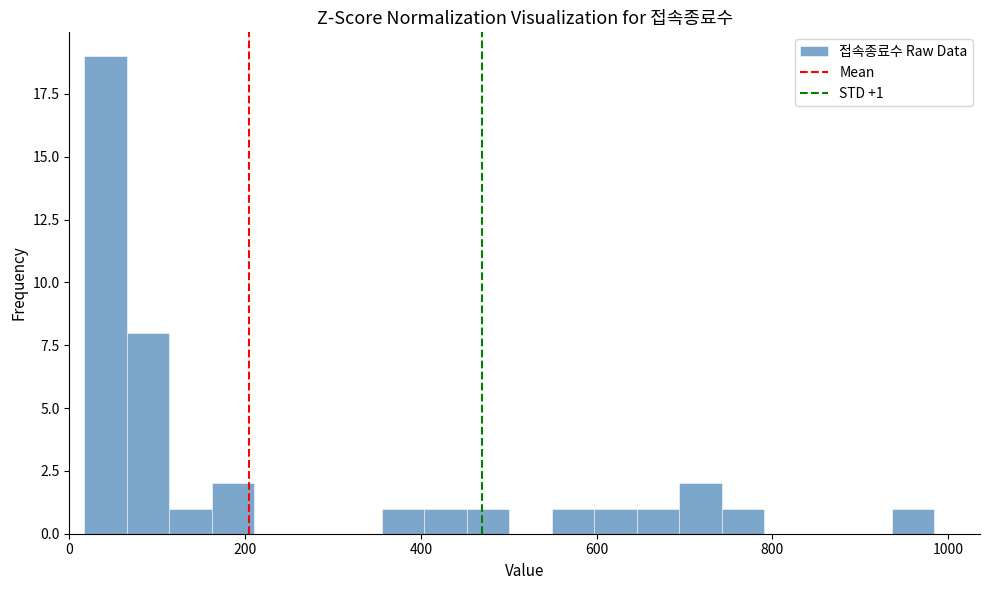

Around what value on the x-axis is the tallest bar? Give the approximate position of its centre, as read against the axis.

40